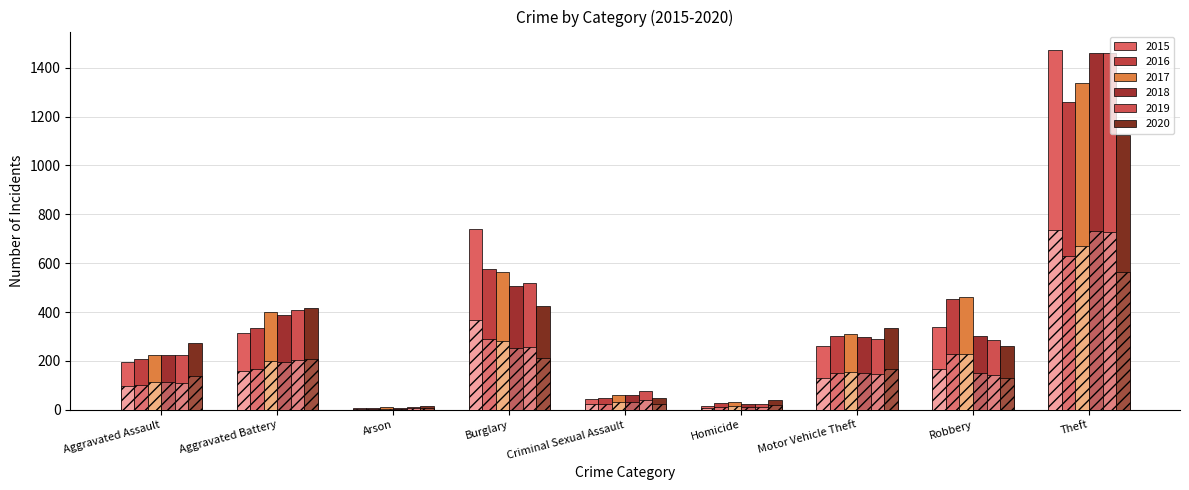

Reading left to right, list all the values displayed in this chart.

2015: 194	316	9	738	46	15	263	337	1474
2016: 206	336	7	576	50	26	304	454	1259
2017: 224	400	10	562	61	33	312	460	1339
2018: 225	389	7	506	60	25	298	301	1461
2019: 223	407	12	517	77	22	290	287	1459
2020: 274	416	17	425	48	41	333	263	1125